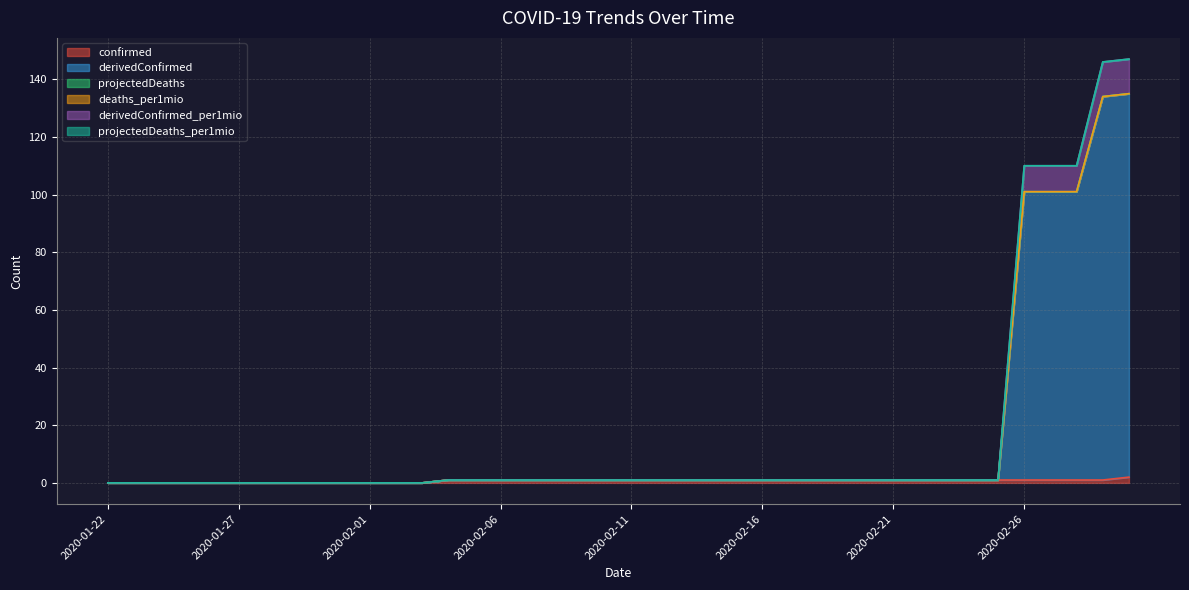

The derivedConfirmed series shows 0 at 2020-02-25. True or false?

False